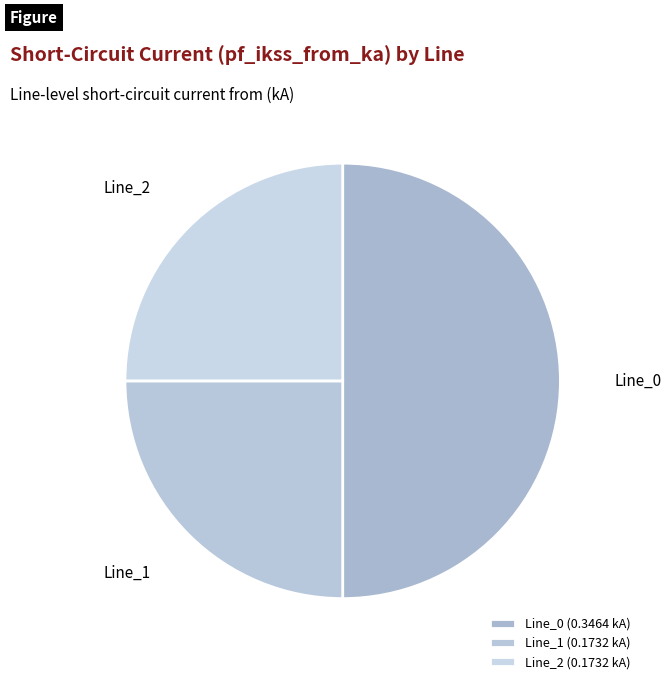

To the nearest percent, what is the difference between the largest and smallest slice percentages?

25%